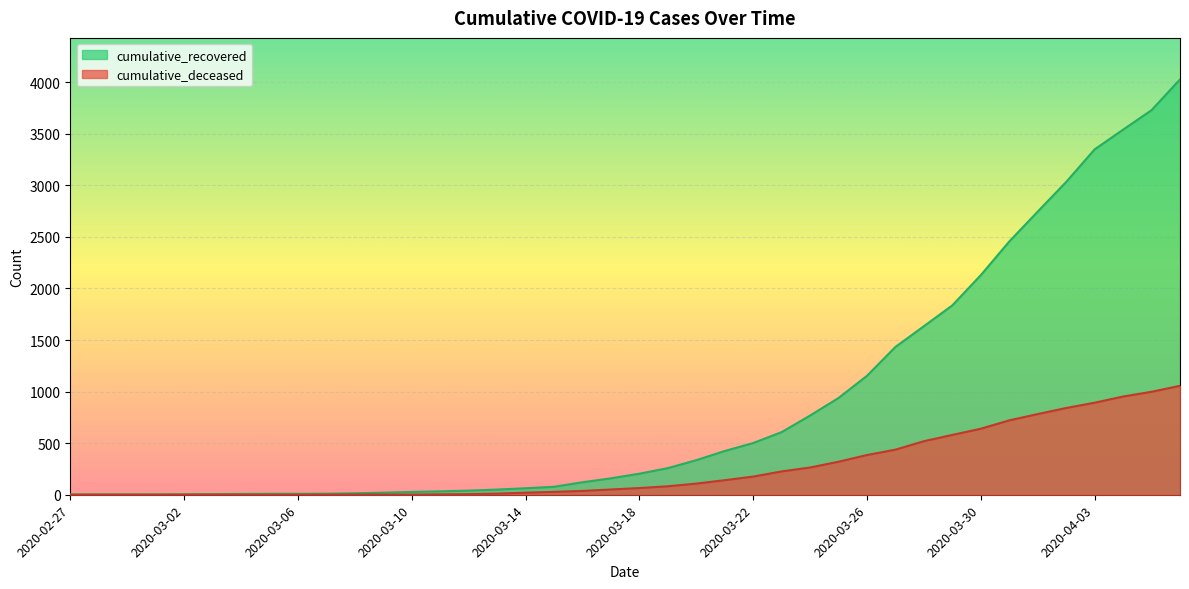

What are all the series names shown in the legend?

cumulative_recovered, cumulative_deceased